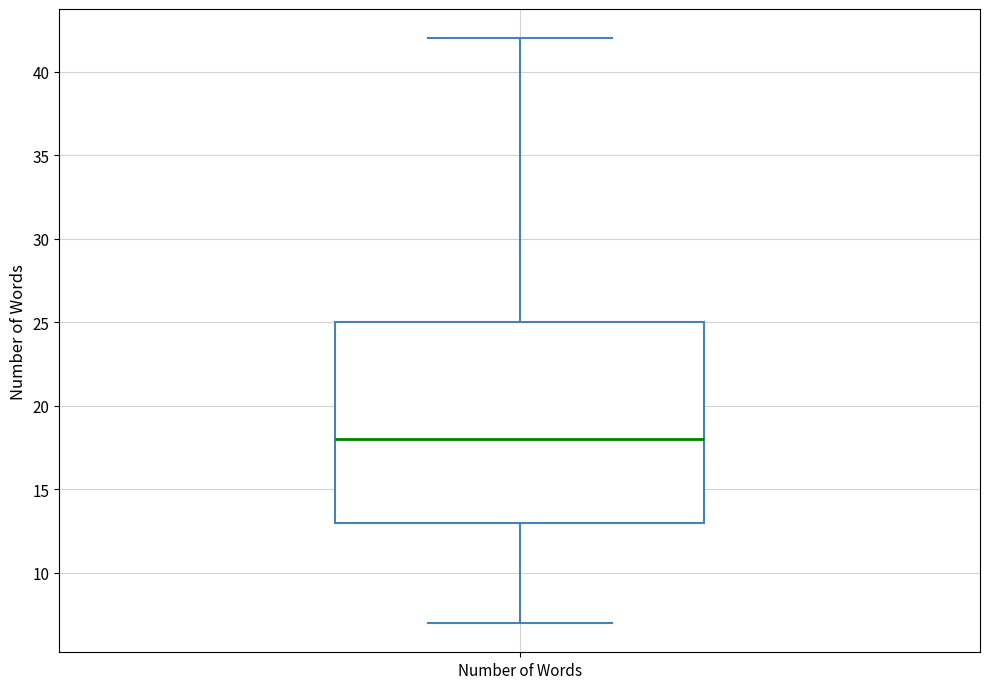

Where is the upper edge of the box for Number of Words on the y-axis? The values are not printed on the chart, so give them approximately, as read against the axis.

25